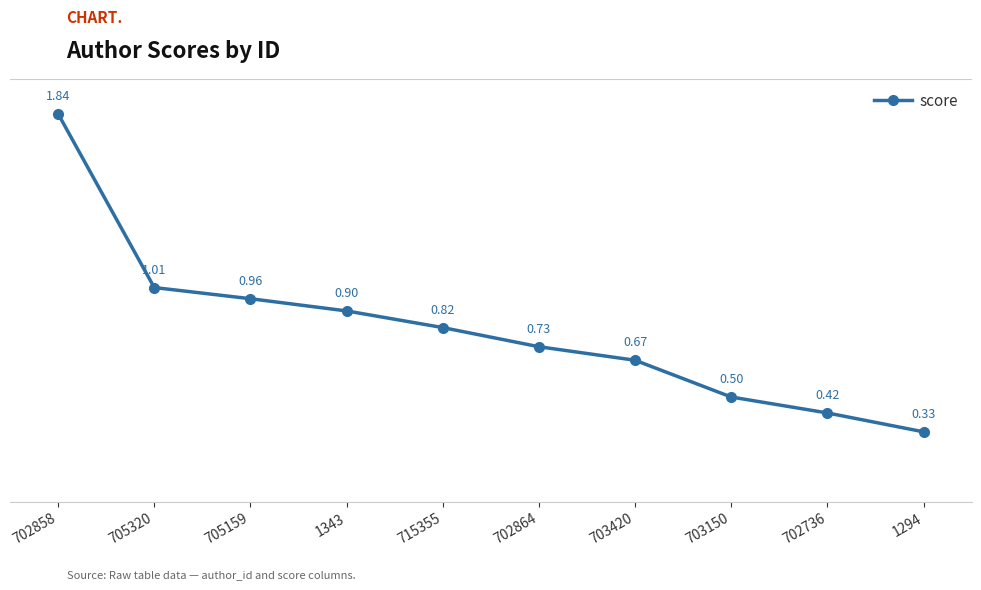

Rank the categories by value from highest to lowest.

702858, 705320, 705159, 1343, 715355, 702864, 703420, 703150, 702736, 1294